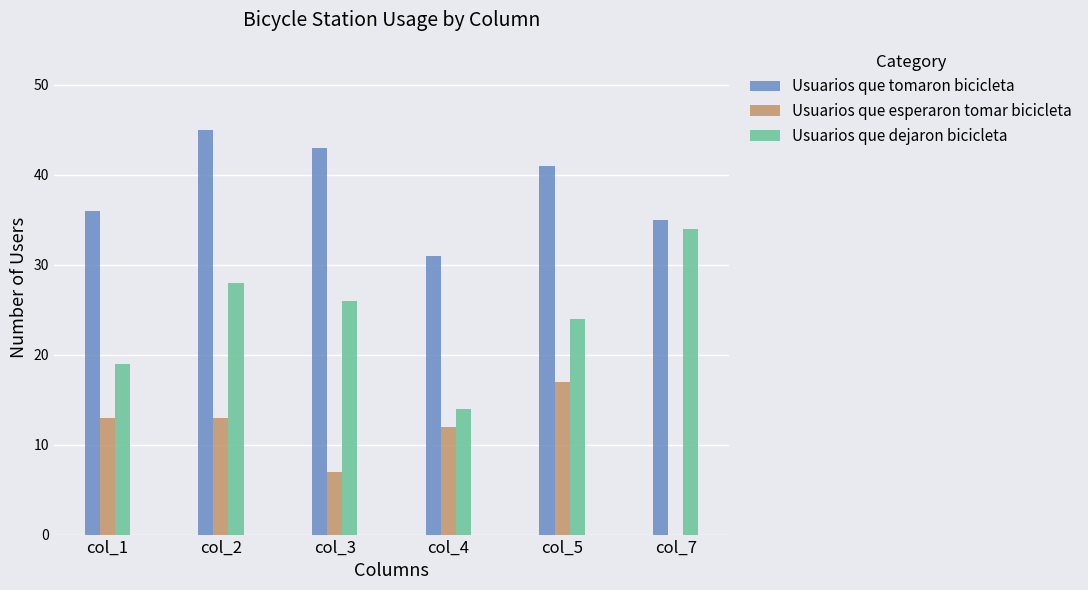

Is the value of Usuarios que dejaron bicicleta at col_5 greater than the value of Usuarios que tomaron bicicleta at col_5?

No